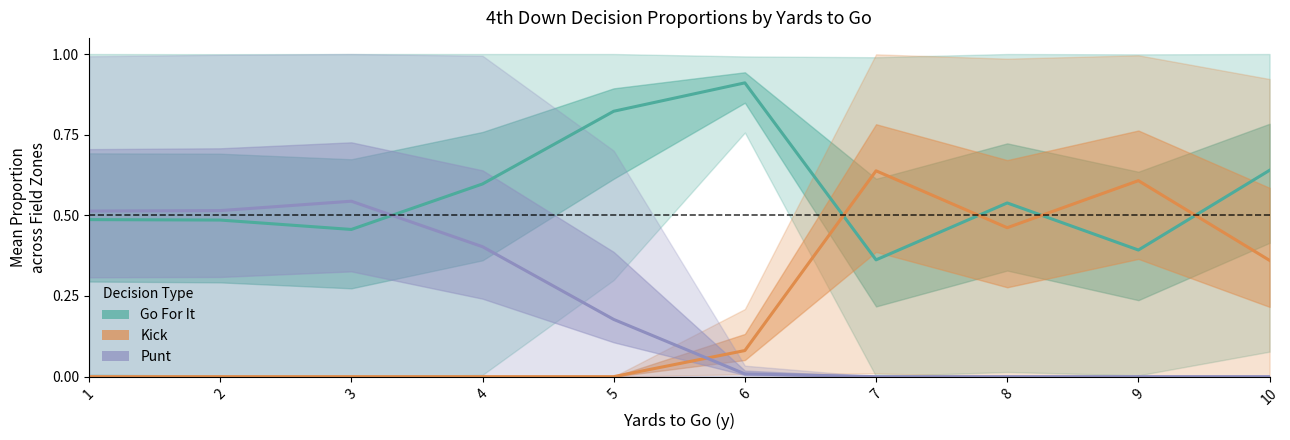

At how many categories does at least one series exceed 0?

10